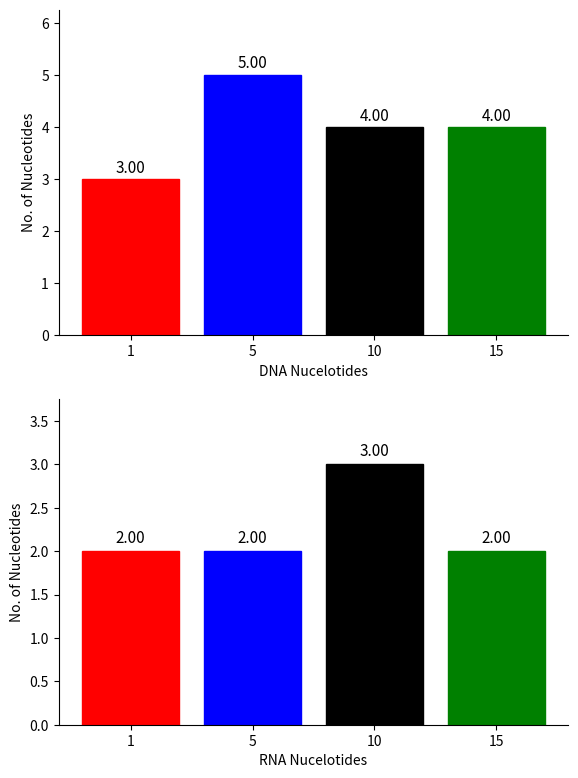

Which series changed the most between 1 and 5?

Leve Amount=1